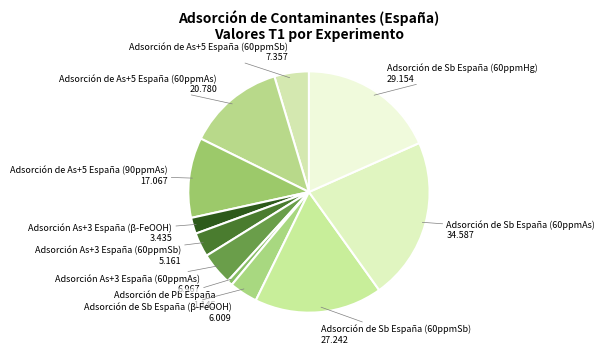

Is there any slice that represents more than half of the pie?

No